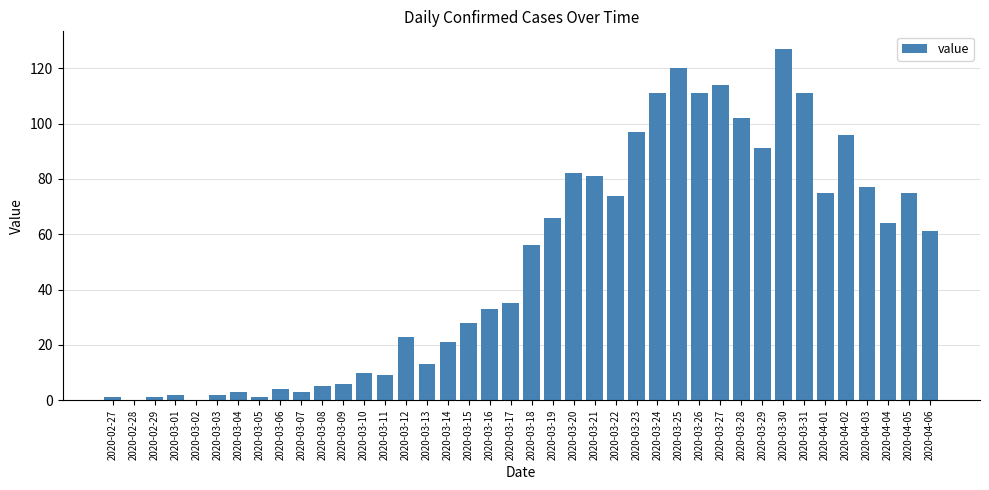

What is the change in value from 2020-03-02 to 2020-03-11?

+9